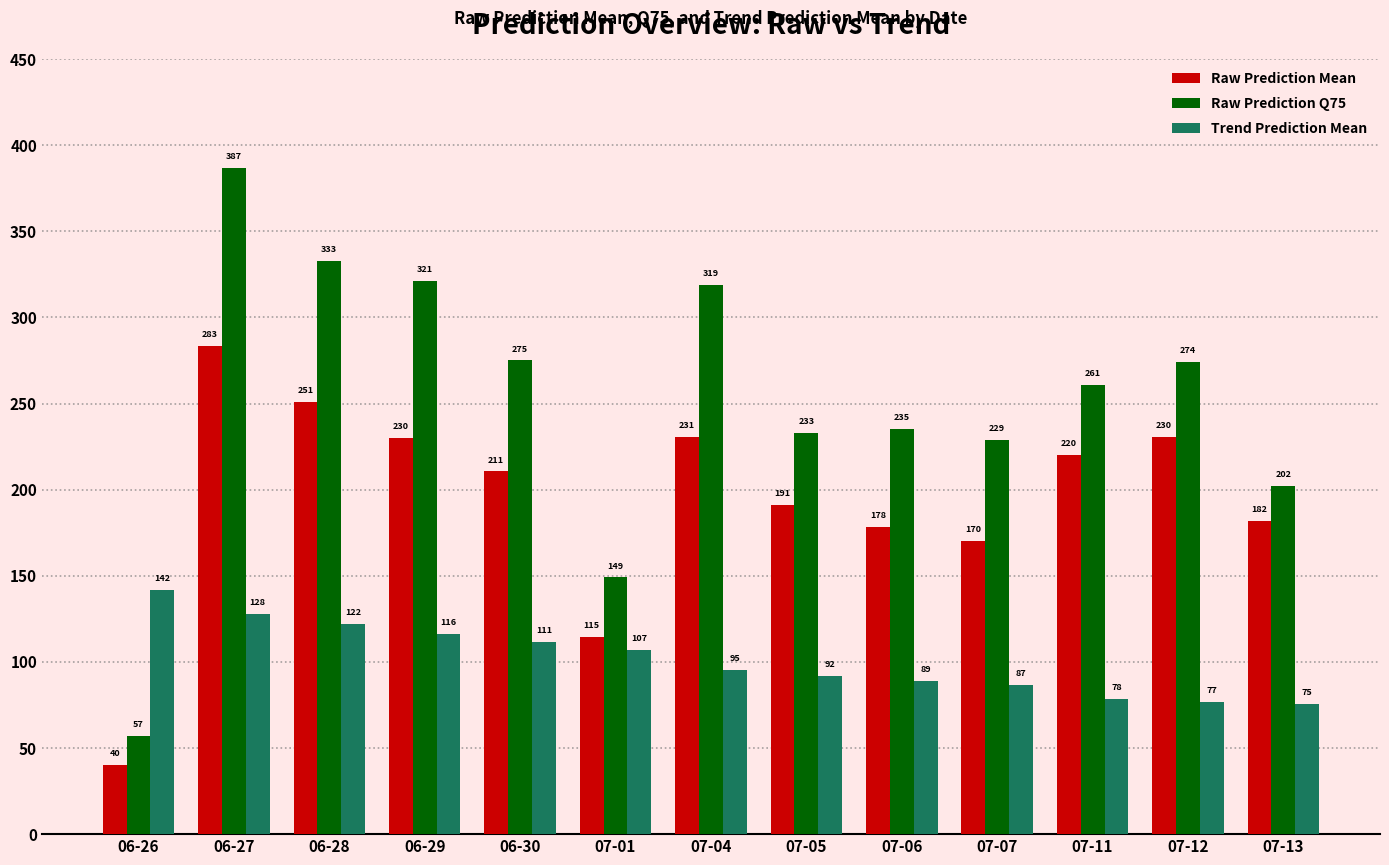

The Raw Prediction Mean series shows 48.7 at 07-06. True or false?

False